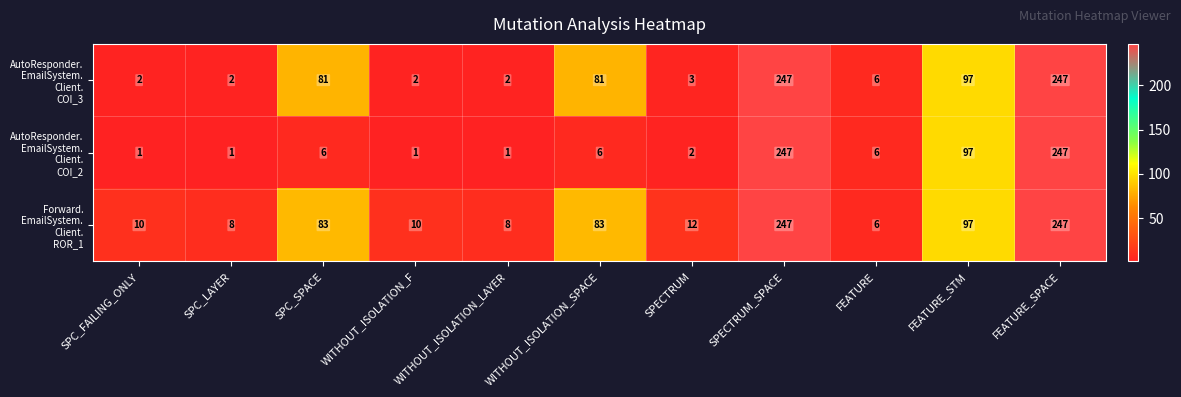

What is the total value across all series at SPC_SPACE?

170